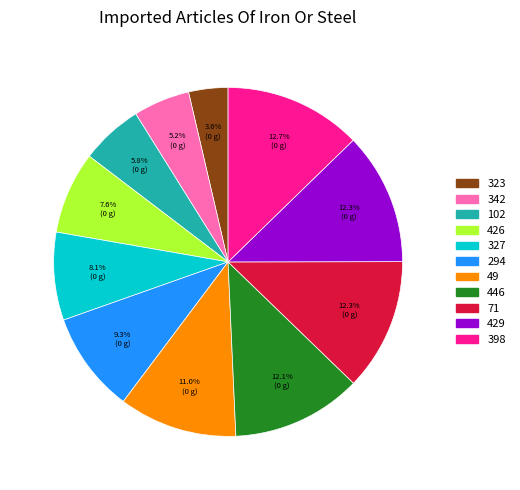

Approximately how many times larger is the value at 327 compared to 71?

0.7